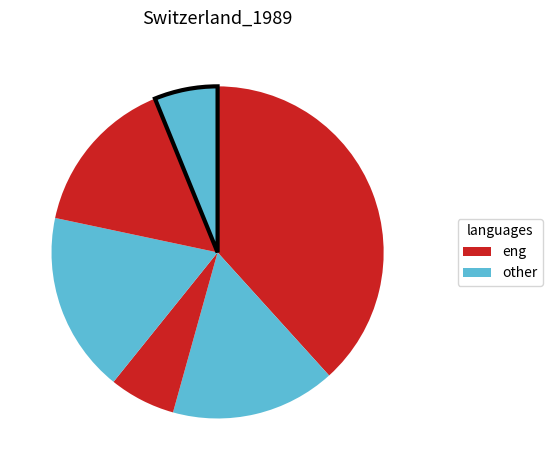

Does any single category account for the majority?

No